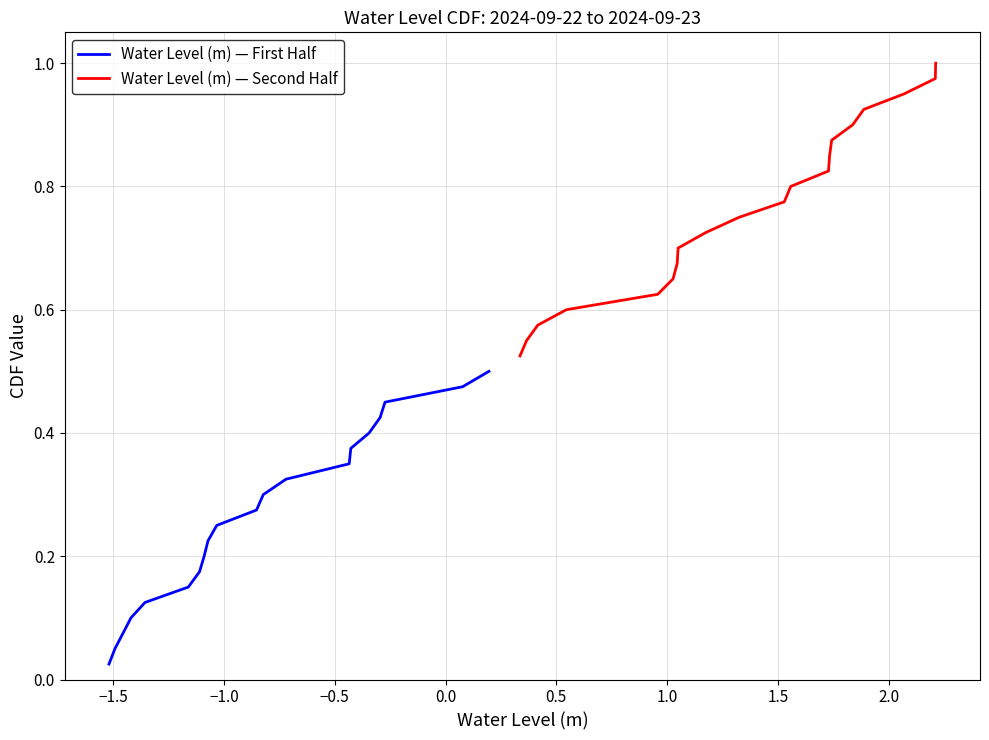

True or false: Water Level (m) — First Half has more than 0 interior local peaks.

False